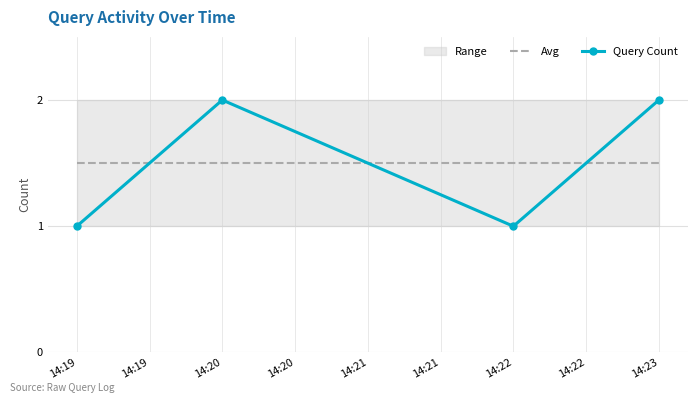

After their last crossing, which series has the higher values: Query Count or Avg?

Query Count